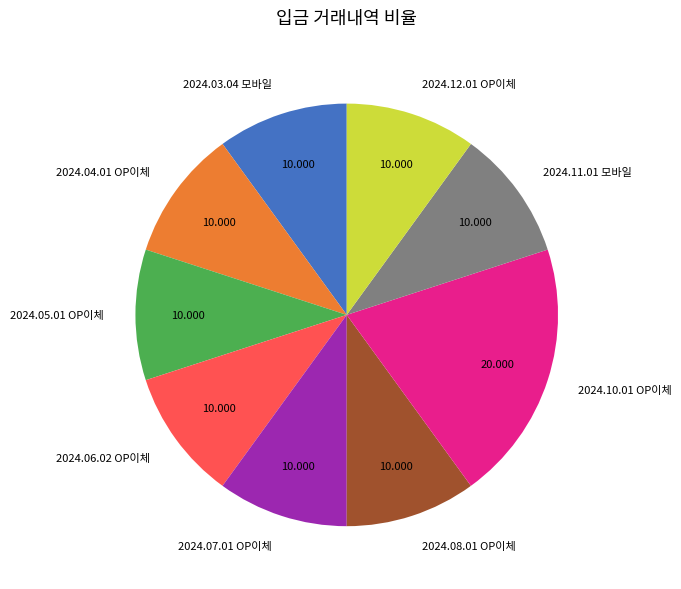

Combined, do 2024.11.01 모바일 and 2024.10.01 OP이체 account for over 50%?

No